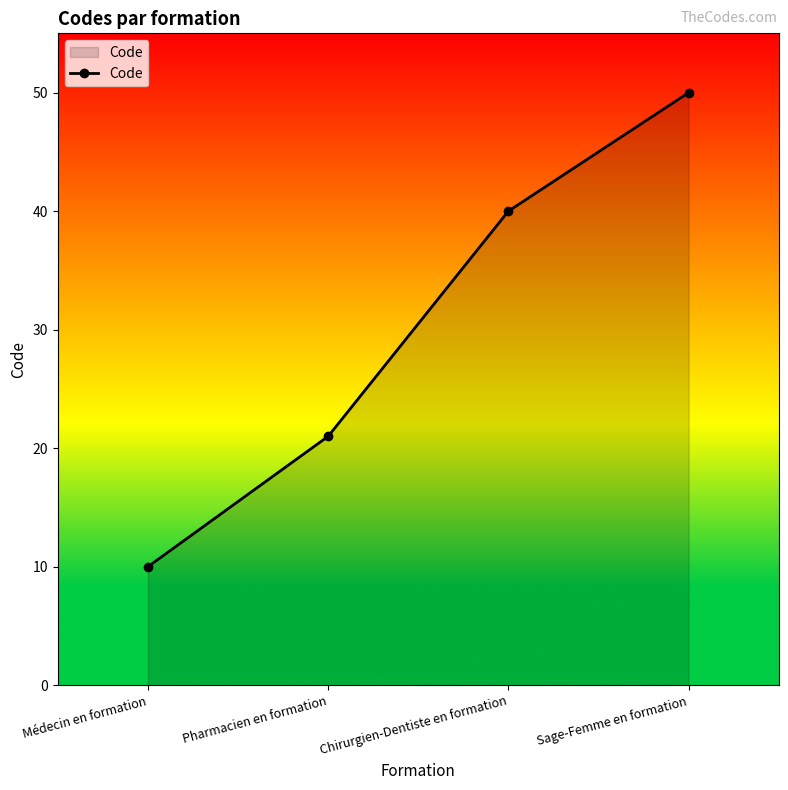

True or false: there are more than 0 points higher than both neighbors.

False